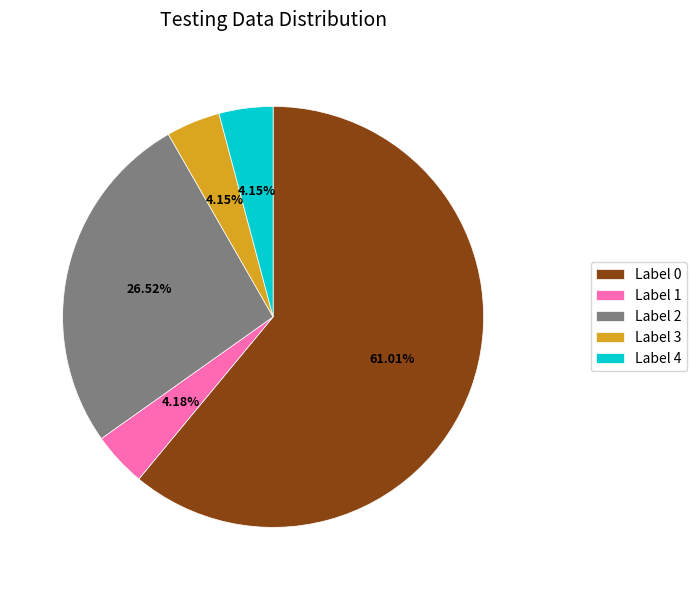

Do Label 4 and Label 2 together represent more than half of the pie?

No